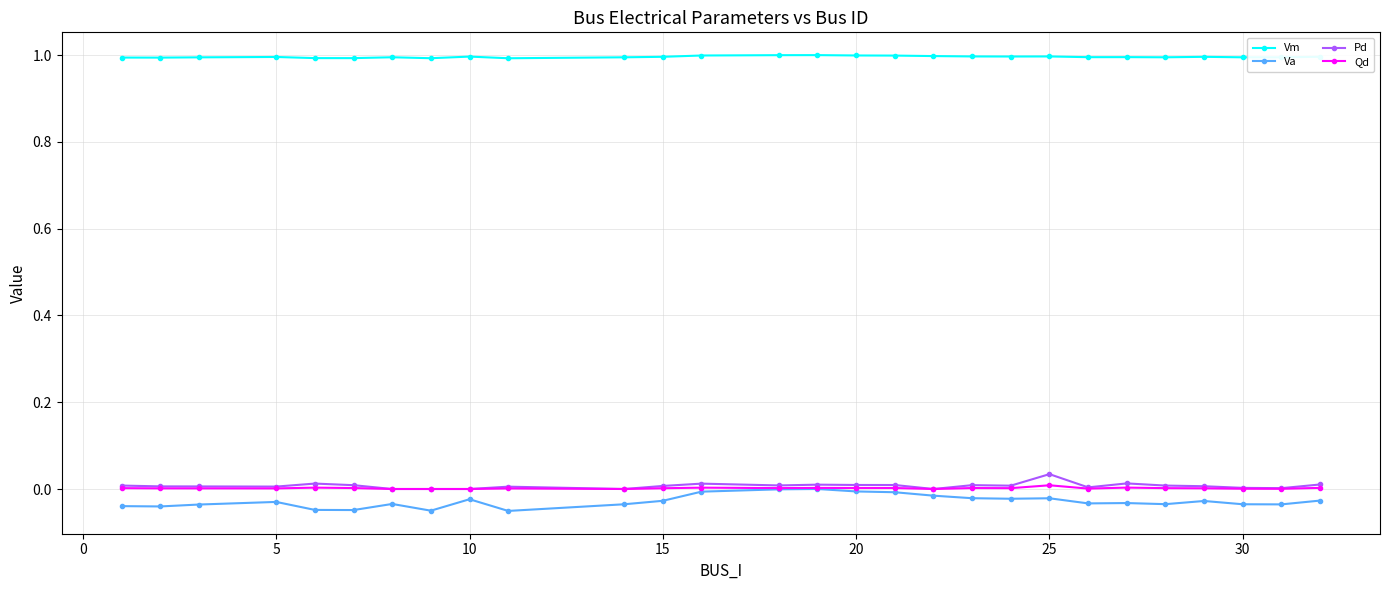

True or false: Vm and Pd intersect in this chart.

False